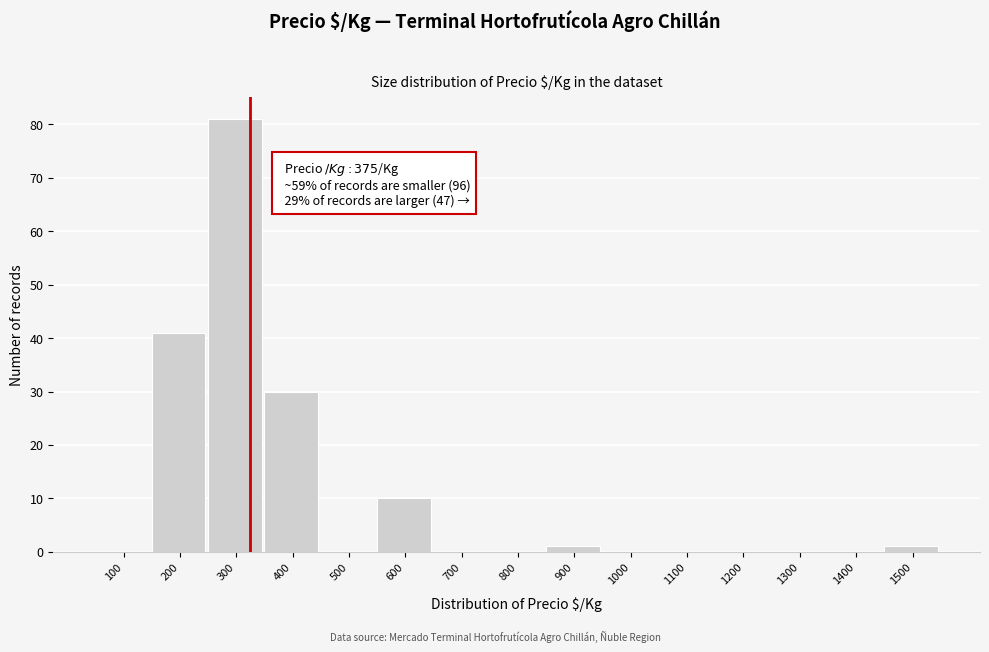

Reading left to right, transcribe all the data shown in this chart.

100=0	200=41	300=81	400=30	500=0	600=10	700=0	800=0	900=1	1000=0	1100=0	1200=0	1300=0	1400=0	1500=1